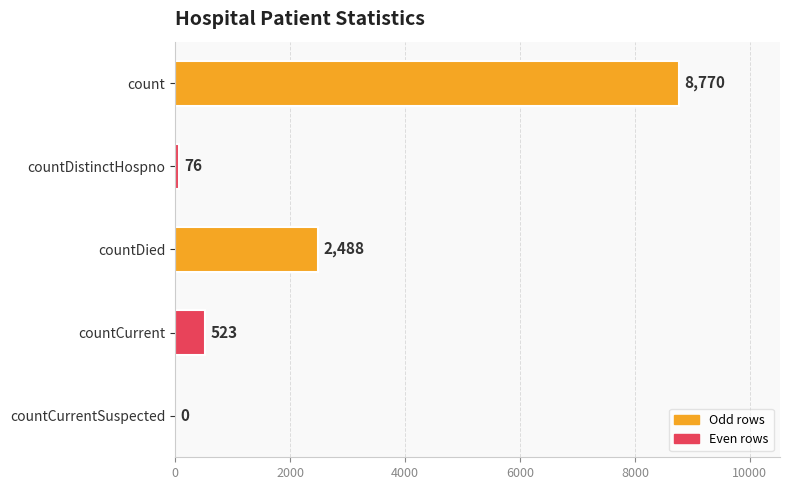

True or false: the data shows 523 at countCurrent.

True